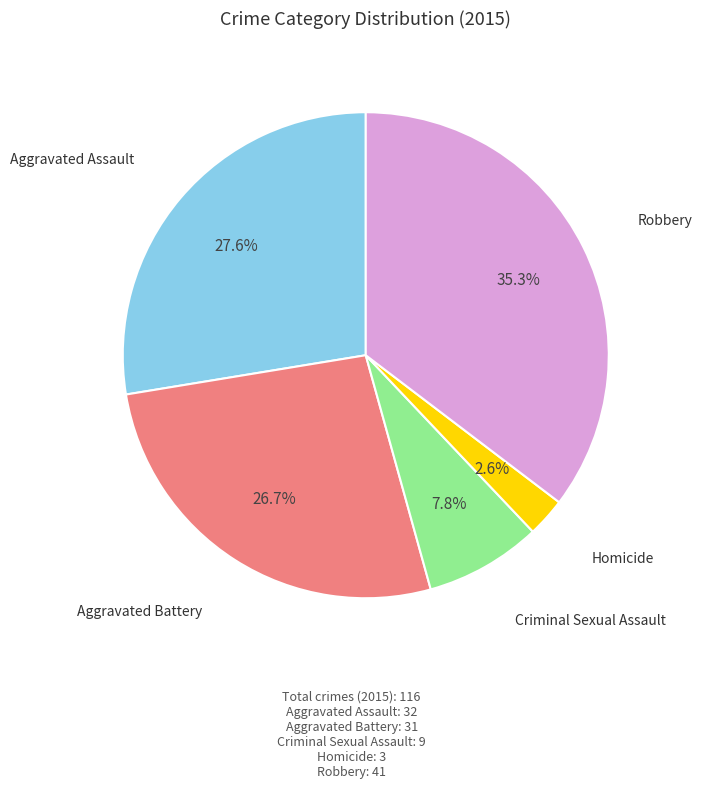

Is there a majority slice in this chart?

No